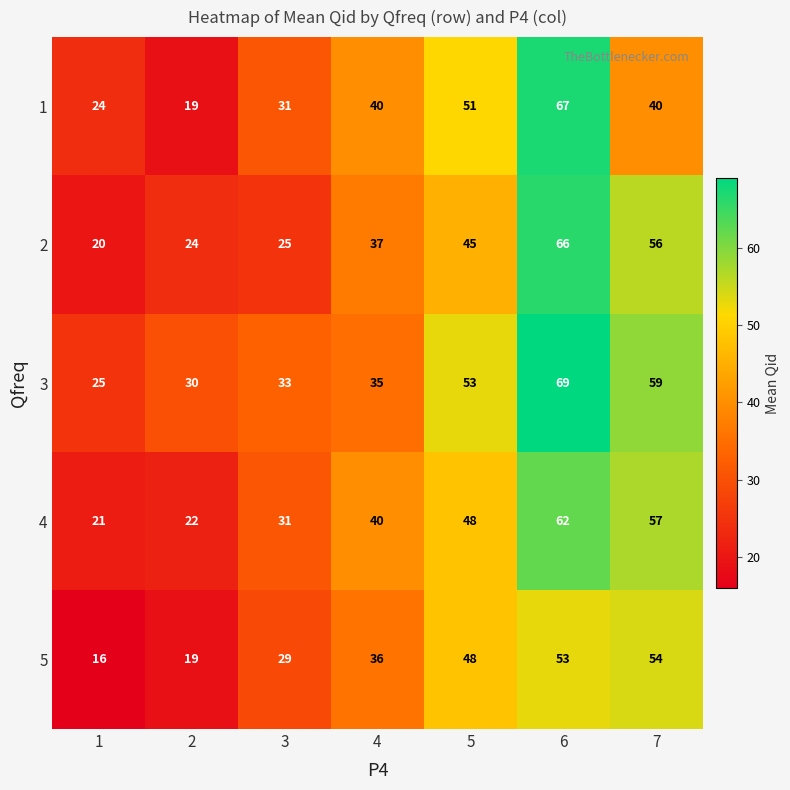

At which label does 4 reach its peak?

6